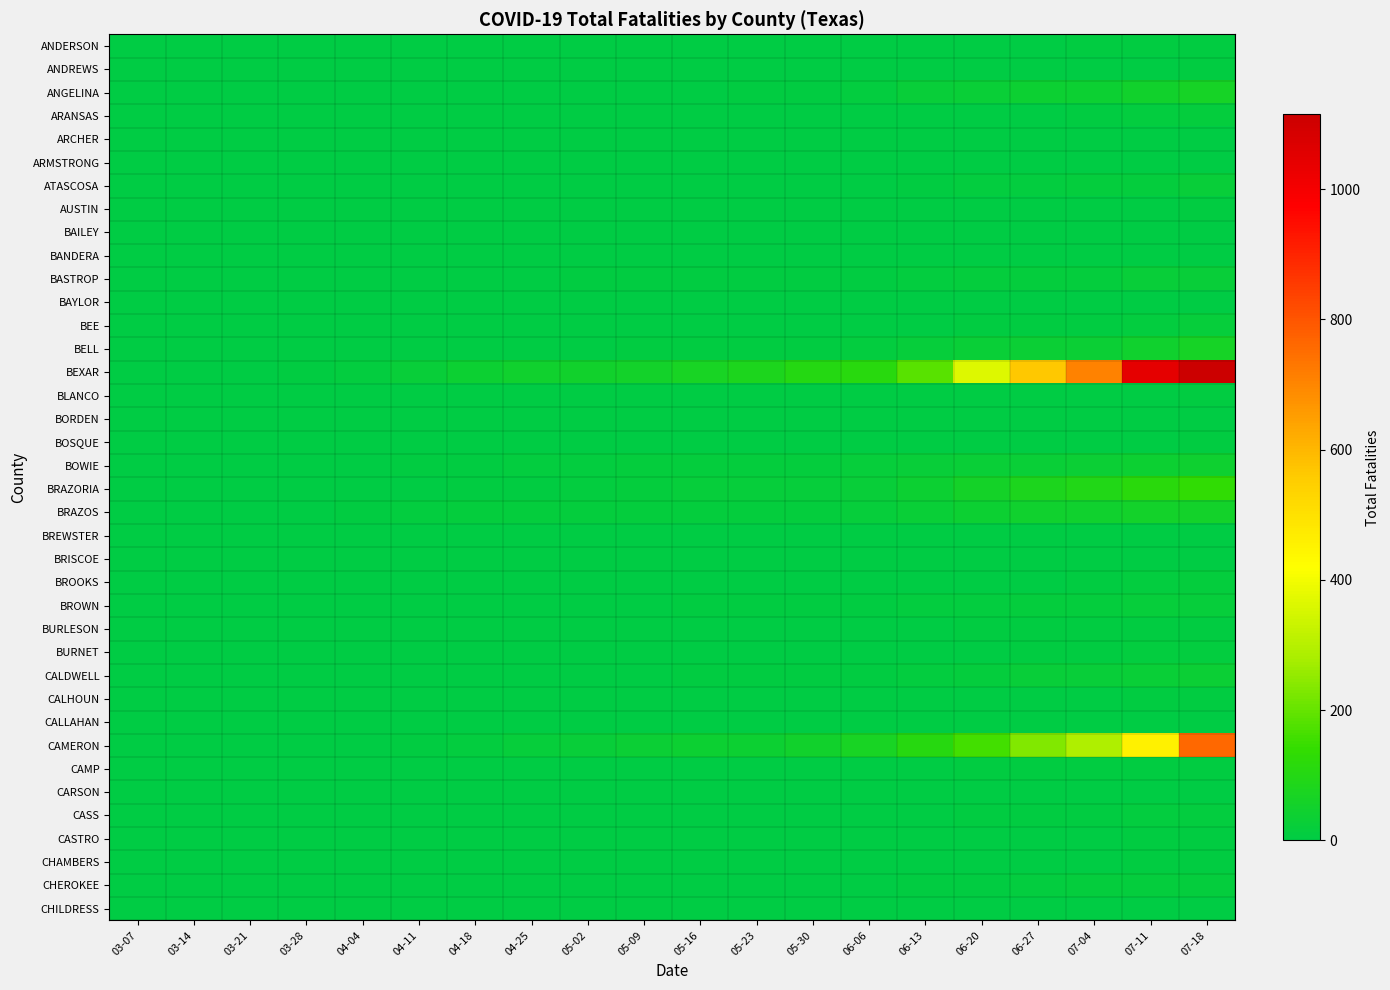

Reading left to right, list all the values displayed in this chart.

ANDERSON: 03-07=0	03-14=0	03-21=0	03-28=0	04-04=0	04-11=0	04-18=1	04-25=1	05-02=1	05-09=1	05-16=1	05-23=1	05-30=2	06-06=3	06-13=3	06-20=3	06-27=4	07-04=5	07-11=6	07-18=7
ANDREWS: 03-07=0	03-14=0	03-21=0	03-28=0	04-04=0	04-11=0	04-18=0	04-25=0	05-02=0	05-09=0	05-16=1	05-23=1	05-30=1	06-06=1	06-13=1	06-20=1	06-27=1	07-04=2	07-11=3	07-18=7
ANGELINA: 03-07=0	03-14=0	03-21=0	03-28=0	04-04=0	04-11=0	04-18=1	04-25=2	05-02=2	05-09=3	05-16=4	05-23=5	05-30=5	06-06=10	06-13=22	06-20=27	06-27=36	07-04=39	07-11=50	07-18=64
ARANSAS: 03-07=0	03-14=0	03-21=0	03-28=0	04-04=0	04-11=0	04-18=0	04-25=0	05-02=0	05-09=0	05-16=0	05-23=0	05-30=0	06-06=0	06-13=1	06-20=4	06-27=4	07-04=6	07-11=10	07-18=16
ARCHER: 03-07=0	03-14=0	03-21=0	03-28=0	04-04=0	04-11=0	04-18=0	04-25=0	05-02=0	05-09=0	05-16=0	05-23=0	05-30=0	06-06=0	06-13=0	06-20=0	06-27=0	07-04=0	07-11=1	07-18=1
ARMSTRONG: 03-07=0	03-14=0	03-21=0	03-28=0	04-04=0	04-11=0	04-18=0	04-25=0	05-02=0	05-09=0	05-16=0	05-23=0	05-30=0	06-06=0	06-13=0	06-20=0	06-27=0	07-04=0	07-11=1	07-18=1
ATASCOSA: 03-07=0	03-14=0	03-21=0	03-28=0	04-04=0	04-11=1	04-18=1	04-25=1	05-02=2	05-09=2	05-16=2	05-23=4	05-30=4	06-06=4	06-13=7	06-20=9	06-27=13	07-04=16	07-11=17	07-18=22
AUSTIN: 03-07=0	03-14=0	03-21=0	03-28=0	04-04=0	04-11=0	04-18=0	04-25=1	05-02=1	05-09=1	05-16=1	05-23=1	05-30=1	06-06=1	06-13=1	06-20=2	06-27=2	07-04=2	07-11=4	07-18=8
BAILEY: 03-07=0	03-14=0	03-21=0	03-28=0	04-04=0	04-11=0	04-18=0	04-25=0	05-02=0	05-09=0	05-16=1	05-23=1	05-30=1	06-06=1	06-13=1	06-20=1	06-27=1	07-04=1	07-11=4	07-18=4
BANDERA: 03-07=0	03-14=0	03-21=0	03-28=0	04-04=0	04-11=0	04-18=0	04-25=0	05-02=0	05-09=0	05-16=1	05-23=1	05-30=1	06-06=1	06-13=1	06-20=1	06-27=2	07-04=3	07-11=3	07-18=4
BASTROP: 03-07=0	03-14=0	03-21=0	03-28=1	04-04=1	04-11=2	04-18=3	04-25=4	05-02=5	05-09=5	05-16=5	05-23=5	05-30=6	06-06=7	06-13=11	06-20=16	06-27=17	07-04=17	07-11=23	07-18=24
BAYLOR: 03-07=0	03-14=0	03-21=0	03-28=0	04-04=0	04-11=0	04-18=0	04-25=0	05-02=0	05-09=0	05-16=0	05-23=0	05-30=0	06-06=0	06-13=0	06-20=0	06-27=0	07-04=0	07-11=1	07-18=1
BEE: 03-07=0	03-14=0	03-21=0	03-28=0	04-04=0	04-11=0	04-18=0	04-25=0	05-02=0	05-09=0	05-16=0	05-23=0	05-30=0	06-06=1	06-13=2	06-20=6	06-27=6	07-04=8	07-11=11	07-18=19
BELL: 03-07=0	03-14=0	03-21=1	03-28=1	04-04=1	04-11=3	04-18=3	04-25=4	05-02=4	05-09=5	05-16=5	05-23=5	05-30=5	06-06=9	06-13=18	06-20=30	06-27=33	07-04=33	07-11=45	07-18=62
BEXAR: 03-07=0	03-14=0	03-21=0	03-28=5	04-04=13	04-11=26	04-18=39	04-25=46	05-02=51	05-09=55	05-16=66	05-23=80	05-30=101	06-06=110	06-13=185	06-20=363	06-27=564	07-04=709	07-11=1042	07-18=1115
BLANCO: 03-07=0	03-14=0	03-21=0	03-28=0	04-04=0	04-11=0	04-18=0	04-25=0	05-02=0	05-09=0	05-16=0	05-23=0	05-30=1	06-06=1	06-13=1	06-20=1	06-27=1	07-04=2	07-11=4	07-18=5
BORDEN: 03-07=0	03-14=0	03-21=0	03-28=0	04-04=0	04-11=0	04-18=0	04-25=0	05-02=0	05-09=0	05-16=0	05-23=0	05-30=0	06-06=0	06-13=0	06-20=0	06-27=0	07-04=0	07-11=0	07-18=0
BOSQUE: 03-07=0	03-14=0	03-21=0	03-28=0	04-04=0	04-11=0	04-18=0	04-25=0	05-02=0	05-09=0	05-16=0	05-23=0	05-30=0	06-06=0	06-13=1	06-20=2	06-27=2	07-04=2	07-11=2	07-18=5
BOWIE: 03-07=0	03-14=0	03-21=0	03-28=1	04-04=1	04-11=5	04-18=6	04-25=9	05-02=10	05-09=15	05-16=16	05-23=16	05-30=16	06-06=19	06-13=24	06-20=27	06-27=29	07-04=31	07-11=35	07-18=42
BRAZORIA: 03-07=0	03-14=0	03-21=0	03-28=1	04-04=3	04-11=4	04-18=5	04-25=8	05-02=11	05-09=14	05-16=18	05-23=19	05-30=20	06-06=26	06-13=38	06-20=60	06-27=79	07-04=94	07-11=117	07-18=134
BRAZOS: 03-07=0	03-14=0	03-21=0	03-28=2	04-04=6	04-11=10	04-18=14	04-25=14	05-02=14	05-09=16	05-16=16	05-23=16	05-30=16	06-06=20	06-13=29	06-20=38	06-27=44	07-04=45	07-11=55	07-18=55
BREWSTER: 03-07=0	03-14=0	03-21=0	03-28=0	04-04=0	04-11=0	04-18=0	04-25=0	05-02=0	05-09=0	05-16=0	05-23=1	05-30=1	06-06=1	06-13=1	06-20=2	06-27=2	07-04=2	07-11=2	07-18=2
BRISCOE: 03-07=0	03-14=0	03-21=0	03-28=0	04-04=0	04-11=0	04-18=0	04-25=0	05-02=0	05-09=0	05-16=0	05-23=0	05-30=0	06-06=0	06-13=1	06-20=1	06-27=1	07-04=1	07-11=1	07-18=1
BROOKS: 03-07=0	03-14=0	03-21=0	03-28=0	04-04=0	04-11=0	04-18=0	04-25=0	05-02=0	05-09=0	05-16=0	05-23=0	05-30=0	06-06=0	06-13=1	06-20=2	06-27=4	07-04=7	07-11=11	07-18=17
BROWN: 03-07=0	03-14=0	03-21=0	03-28=0	04-04=1	04-11=1	04-18=1	04-25=1	05-02=2	05-09=4	05-16=5	05-23=6	05-30=7	06-06=7	06-13=9	06-20=12	06-27=15	07-04=17	07-11=19	07-18=19
BURLESON: 03-07=0	03-14=0	03-21=0	03-28=0	04-04=0	04-11=0	04-18=0	04-25=1	05-02=1	05-09=1	05-16=1	05-23=2	05-30=3	06-06=4	06-13=4	06-20=5	06-27=5	07-04=6	07-11=6	07-18=6
BURNET: 03-07=0	03-14=0	03-21=0	03-28=0	04-04=0	04-11=0	04-18=0	04-25=0	05-02=0	05-09=0	05-16=1	05-23=1	05-30=1	06-06=1	06-13=2	06-20=3	06-27=5	07-04=7	07-11=9	07-18=11
CALDWELL: 03-07=0	03-14=0	03-21=0	03-28=0	04-04=0	04-11=0	04-18=0	04-25=0	05-02=1	05-09=3	05-16=5	05-23=6	05-30=7	06-06=8	06-13=11	06-20=16	06-27=22	07-04=24	07-11=30	07-18=31
CALHOUN: 03-07=0	03-14=0	03-21=0	03-28=0	04-04=0	04-11=0	04-18=1	04-25=1	05-02=1	05-09=1	05-16=1	05-23=1	05-30=1	06-06=1	06-13=1	06-20=2	06-27=3	07-04=4	07-11=6	07-18=7
CALLAHAN: 03-07=0	03-14=0	03-21=0	03-28=0	04-04=0	04-11=0	04-18=0	04-25=0	05-02=0	05-09=1	05-16=1	05-23=1	05-30=1	06-06=2	06-13=2	06-20=3	06-27=3	07-04=3	07-11=3	07-18=3
CAMERON: 03-07=0	03-14=0	03-21=0	03-28=0	04-04=0	04-11=6	04-18=10	04-25=20	05-02=24	05-09=32	05-16=37	05-23=39	05-30=50	06-06=66	06-13=105	06-20=157	06-27=234	07-04=290	07-11=457	07-18=761
CAMP: 03-07=0	03-14=0	03-21=0	03-28=0	04-04=0	04-11=0	04-18=0	04-25=0	05-02=0	05-09=0	05-16=1	05-23=2	05-30=3	06-06=3	06-13=4	06-20=5	06-27=5	07-04=7	07-11=8	07-18=8
CARSON: 03-07=0	03-14=0	03-21=0	03-28=0	04-04=0	04-11=0	04-18=0	04-25=0	05-02=0	05-09=0	05-16=0	05-23=0	05-30=0	06-06=0	06-13=0	06-20=0	06-27=0	07-04=0	07-11=0	07-18=1
CASS: 03-07=0	03-14=0	03-21=0	03-28=0	04-04=0	04-11=0	04-18=0	04-25=0	05-02=0	05-09=1	05-16=1	05-23=1	05-30=1	06-06=1	06-13=4	06-20=6	06-27=6	07-04=7	07-11=10	07-18=13
CASTRO: 03-07=0	03-14=0	03-21=0	03-28=0	04-04=1	04-11=1	04-18=1	04-25=1	05-02=1	05-09=1	05-16=1	05-23=1	05-30=1	06-06=1	06-13=2	06-20=3	06-27=3	07-04=4	07-11=5	07-18=5
CHAMBERS: 03-07=0	03-14=0	03-21=0	03-28=0	04-04=0	04-11=0	04-18=0	04-25=0	05-02=0	05-09=1	05-16=1	05-23=1	05-30=1	06-06=1	06-13=2	06-20=3	06-27=4	07-04=4	07-11=6	07-18=6
CHEROKEE: 03-07=0	03-14=0	03-21=0	03-28=0	04-04=0	04-11=1	04-18=1	04-25=1	05-02=1	05-09=1	05-16=1	05-23=2	05-30=3	06-06=4	06-13=5	06-20=8	06-27=12	07-04=16	07-11=17	07-18=17
CHILDRESS: 03-07=0	03-14=0	03-21=0	03-28=0	04-04=0	04-11=0	04-18=0	04-25=0	05-02=0	05-09=0	05-16=0	05-23=0	05-30=0	06-06=0	06-13=0	06-20=0	06-27=0	07-04=0	07-11=0	07-18=0